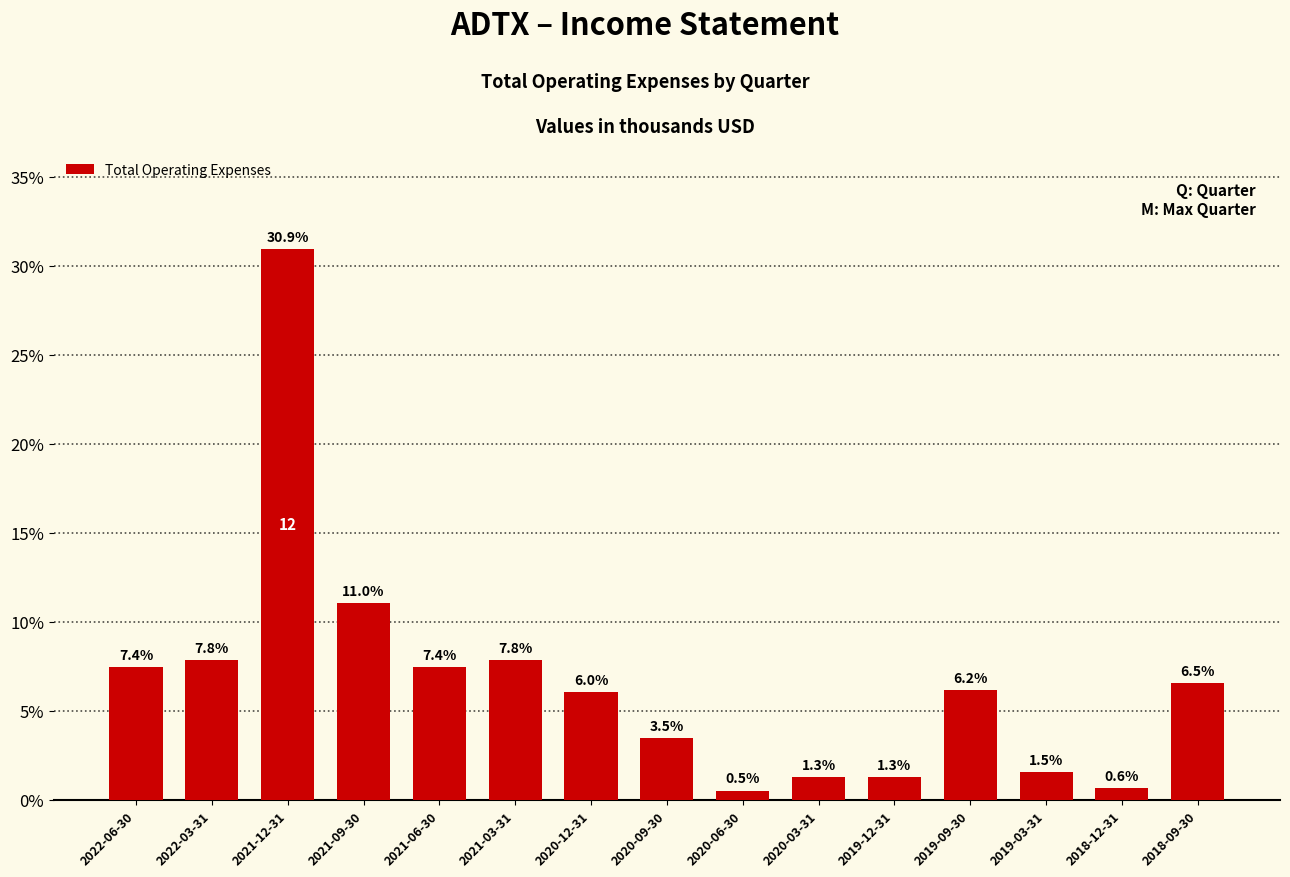

Reading left to right, extract all data points from this chart.

2022-06-30=7.4	2022-03-31=7.8	2021-12-31=30.9	2021-09-30=11.0	2021-06-30=7.4	2021-03-31=7.8	2020-12-31=6.0	2020-09-30=3.5	2020-06-30=0.5	2020-03-31=1.3	2019-12-31=1.3	2019-09-30=6.2	2019-03-31=1.5	2018-12-31=0.6	2018-09-30=6.5